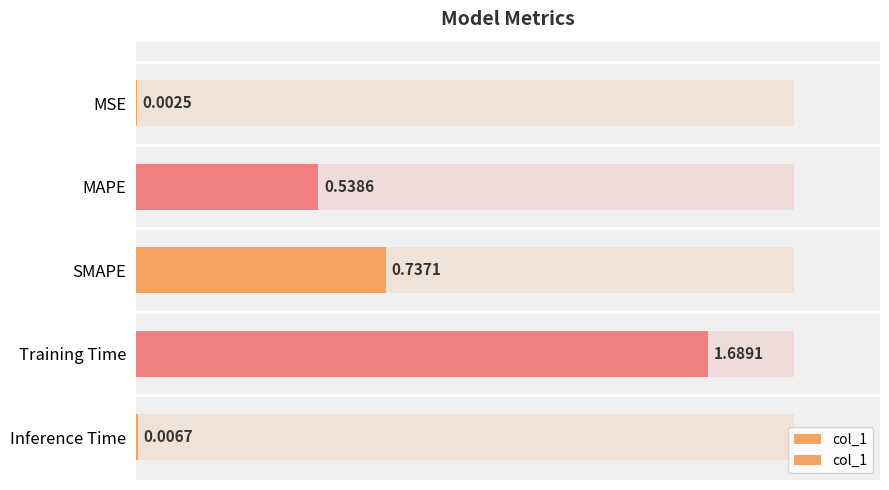

What is the difference between the second highest and minimum values?

0.7